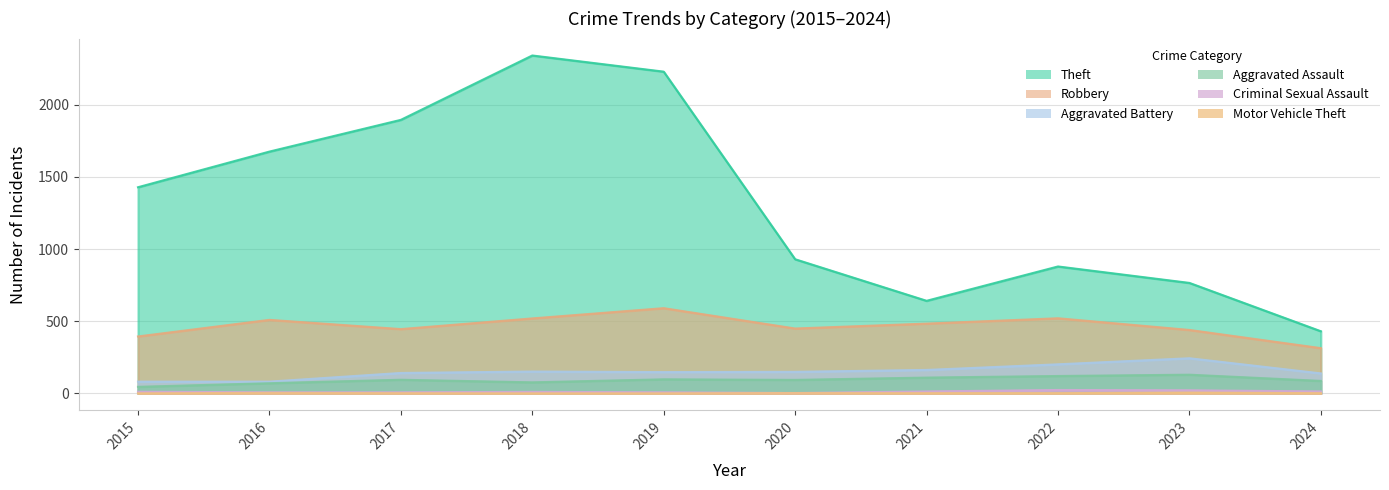

List the series in order of their peak value, highest first.

Theft, Robbery, Aggravated Battery, Aggravated Assault, Criminal Sexual Assault, Motor Vehicle Theft